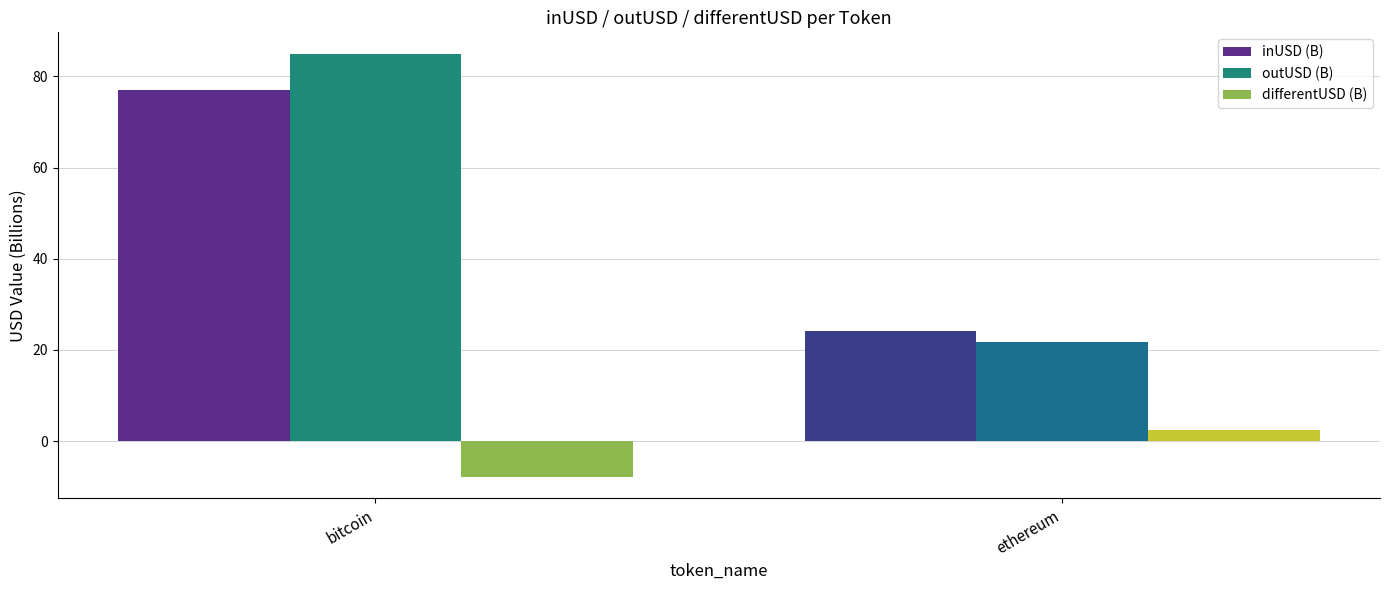

What is the average value of the outUSD (B) series?

53.4